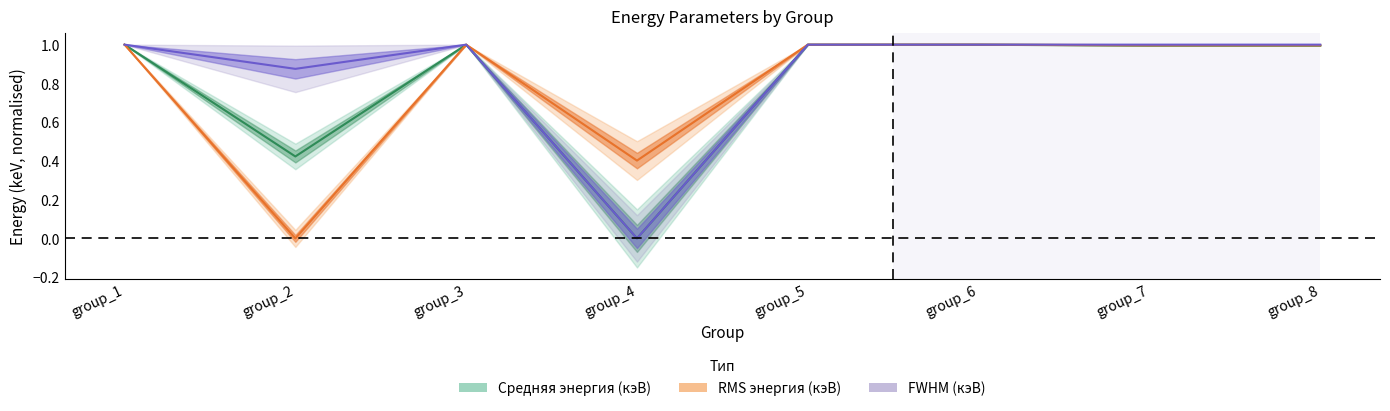

At which category is the sum across all series the highest?

group_3